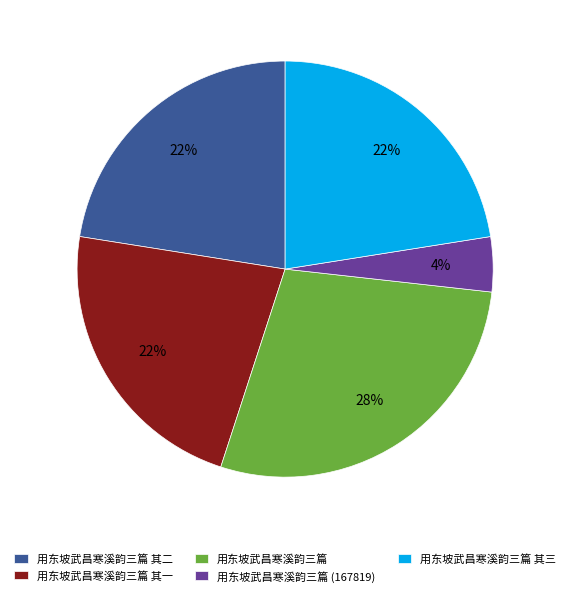

What is the ratio of the value at 用东坡武昌寒溪韵三篇 (167819) to the value at 用东坡武昌寒溪韵三篇 其二?

0.2